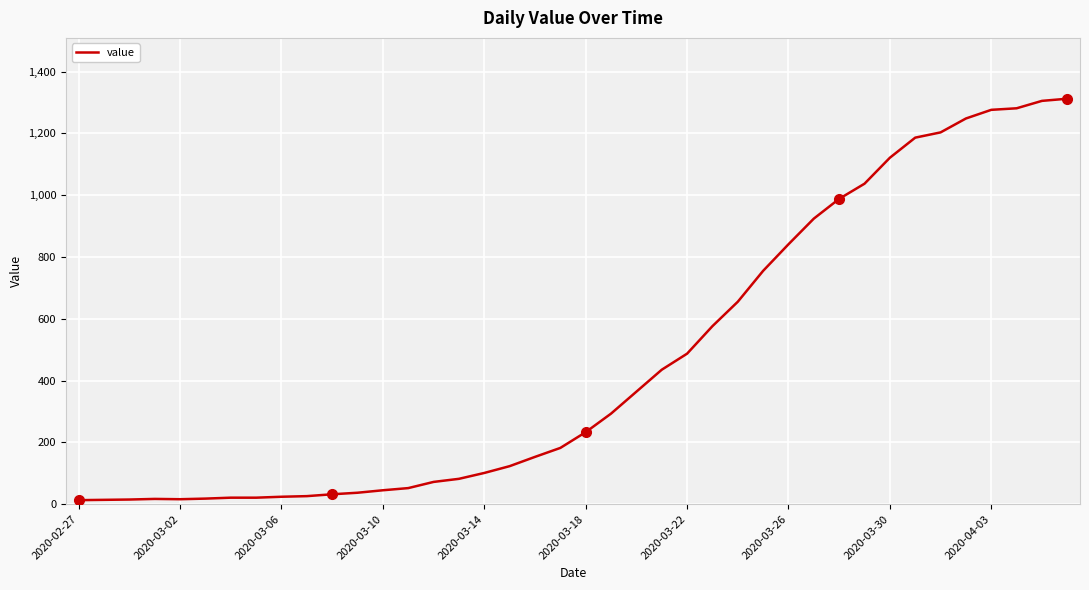

What is the average value?

465